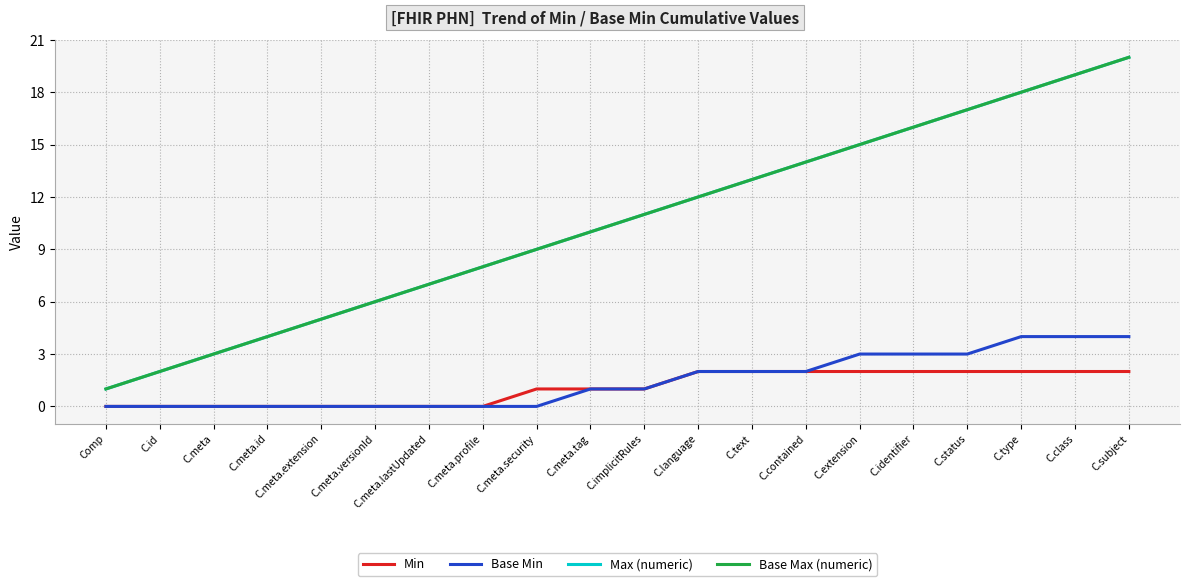

Is this an area chart (filled region under the line)?

No